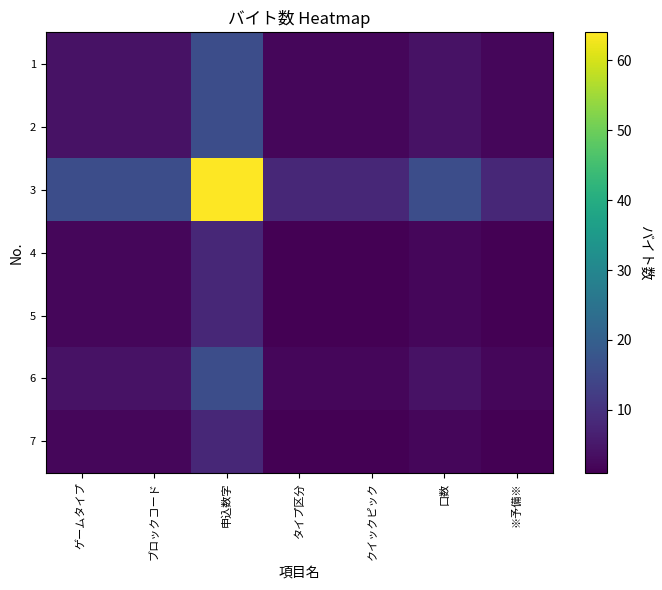

What is the maximum value for 4?

8